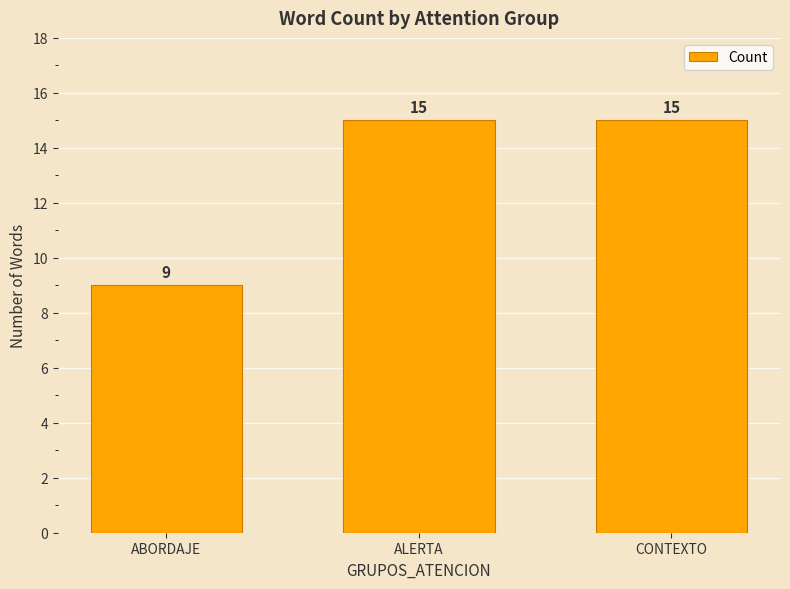

Does the chart contain stacked bars?

No